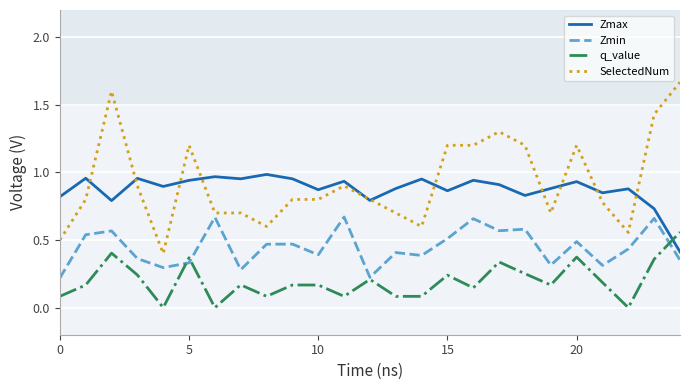

True or false: Zmin and Zmax intersect in this chart.

False